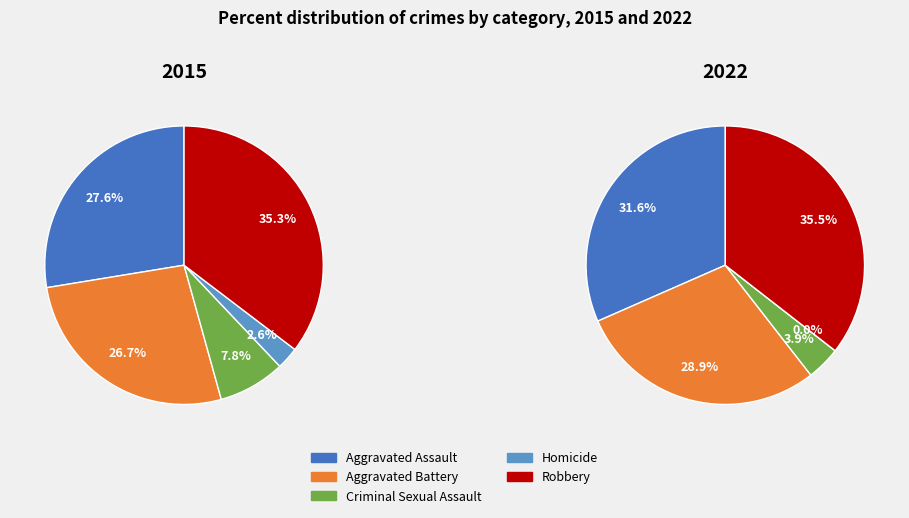

What is the total percentage of 2 and 3?

10.3%